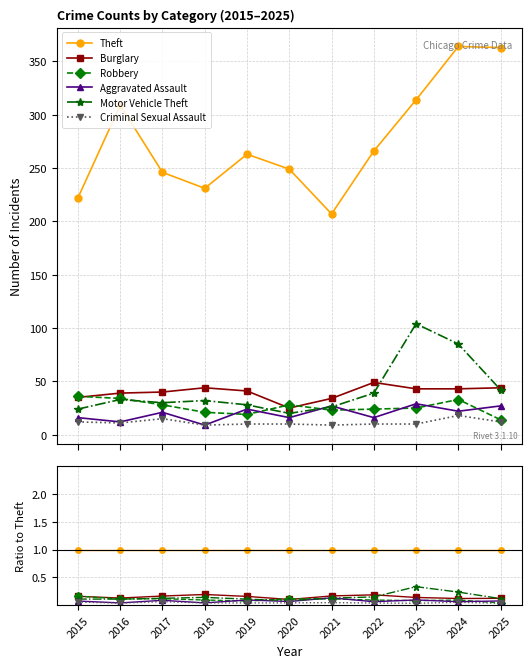

Reading right to left, extract all data points from this chart.

Theft: 2025=1.0	2024=1.0	2023=1.0	2022=1.0	2021=1.0	2020=1.0	2019=1.0	2018=1.0	2017=1.0	2016=1.0	2015=1.0
Burglary: 2025=0.1	2024=0.1	2023=0.1	2022=0.2	2021=0.2	2020=0.1	2019=0.2	2018=0.2	2017=0.2	2016=0.1	2015=0.2
Robbery: 2025=0.0	2024=0.1	2023=0.1	2022=0.1	2021=0.1	2020=0.1	2019=0.1	2018=0.1	2017=0.1	2016=0.1	2015=0.2
Aggravated Assault: 2025=0.1	2024=0.1	2023=0.1	2022=0.1	2021=0.1	2020=0.1	2019=0.1	2018=0.0	2017=0.1	2016=0.0	2015=0.1
Motor Vehicle Theft: 2025=0.1	2024=0.2	2023=0.3	2022=0.1	2021=0.1	2020=0.1	2019=0.1	2018=0.1	2017=0.1	2016=0.1	2015=0.1
Criminal Sexual Assault: 2025=0.0	2024=0.0	2023=0.0	2022=0.0	2021=0.0	2020=0.0	2019=0.0	2018=0.0	2017=0.1	2016=0.0	2015=0.1